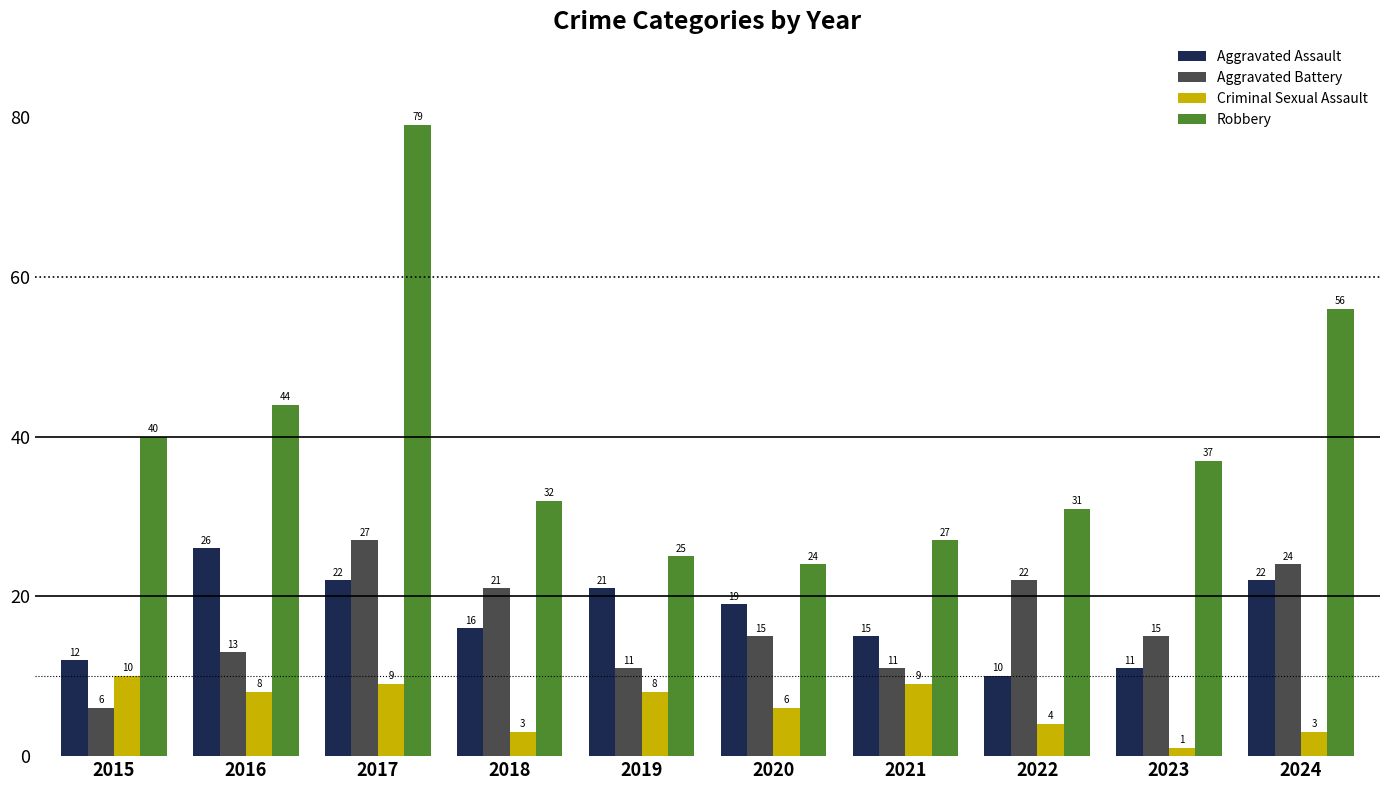

Which series has the largest total across all categories?

Robbery